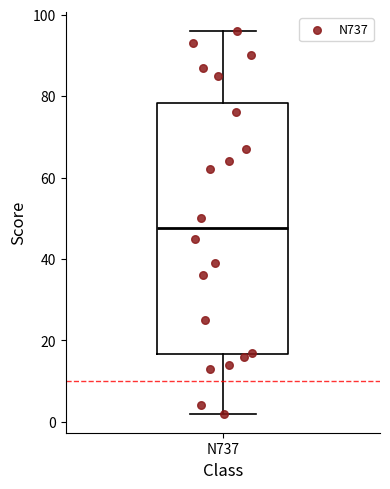

Where does the lower whisker of the box for N737 end on the y-axis? The values are not printed on the chart, so give them approximately, as read against the axis.

2